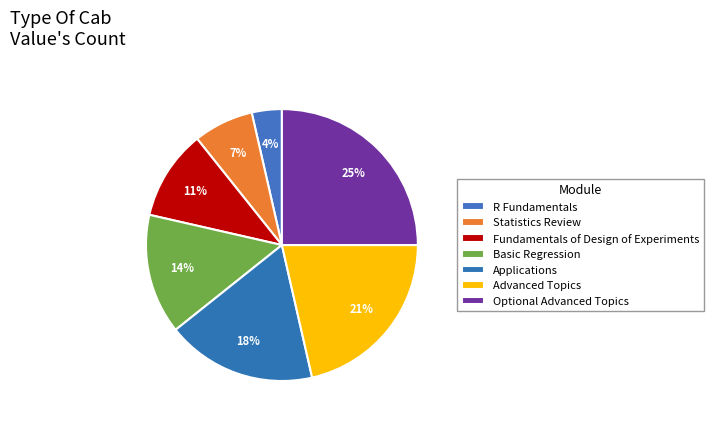

How many segments does this pie chart have?

7